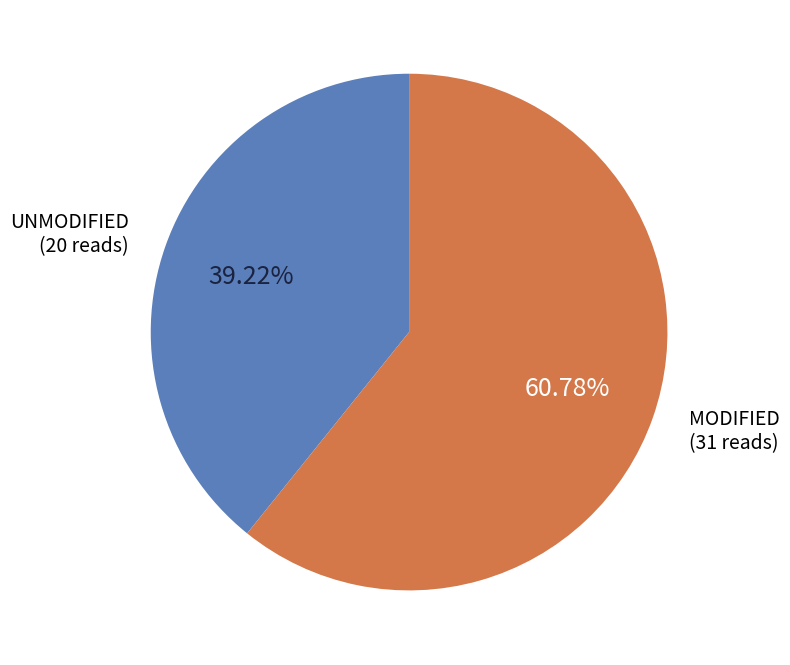

Is there any slice that represents more than half of the pie?

Yes